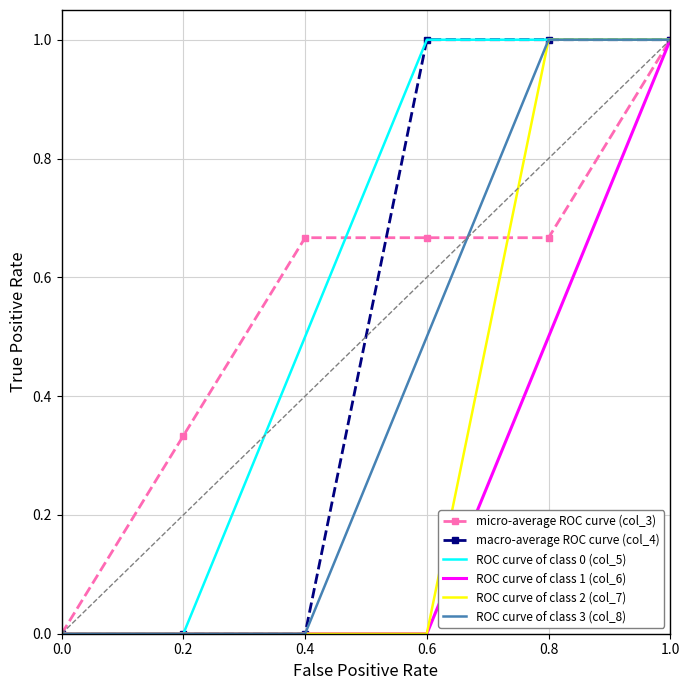

Is the value of ROC curve of class 0 (col_5) at 0.2 greater than the value of micro-average ROC curve (col_3) at 0.4?

No